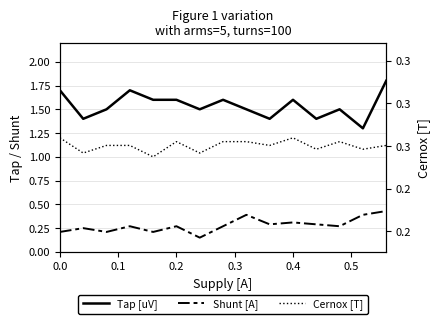

In Shunt [A], how many points are lower than both neighbors (excluding endpoints)?

5